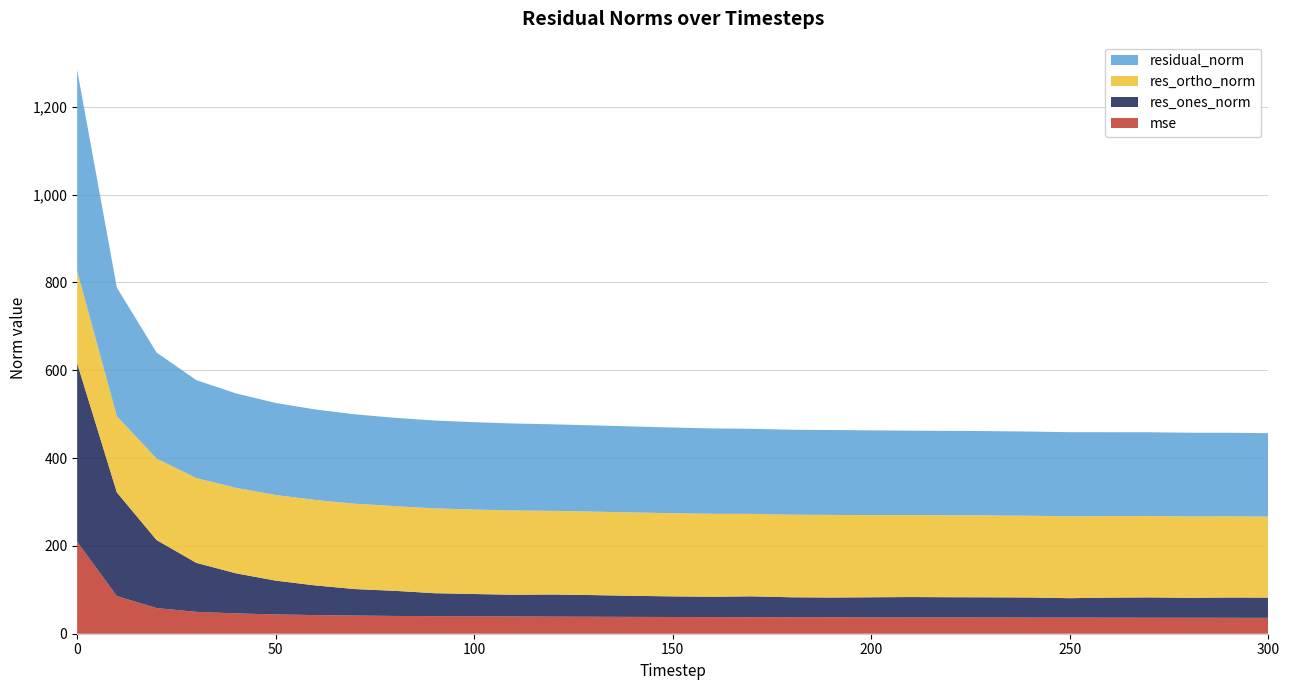

Reading left to right, extract all data points from this chart.

mse: 209.5	85.8	58.4	49.8	46.2	43.9	42.5	41.4	40.5	40.0	39.6	39.3	38.8	38.6	38.3	38.1	37.8	37.5	37.4	37.4	37.2	37.0	36.9	36.9	36.8	36.7	36.5	36.4	36.4	36.3	36.1
res_ones_norm: 406.4	236.0	155.0	111.7	91.3	77.0	67.5	60.2	57.2	52.3	50.8	49.5	50.5	49.4	47.9	47.0	46.5	47.6	45.6	45.0	45.8	46.5	46.2	46.1	45.8	44.2	45.7	46.3	45.4	46.2	46.1
res_ortho_norm: 210.5	173.5	185.4	193.1	194.7	195.0	194.7	194.4	192.9	193.1	192.4	191.9	190.5	190.1	189.9	189.4	188.8	187.8	188.0	188.1	187.3	186.6	186.6	186.5	186.2	186.4	185.6	185.2	185.2	184.8	184.5
residual_norm: 457.7	292.9	241.7	223.1	215.1	209.6	206.1	203.5	201.2	200.1	199.0	198.1	197.1	196.4	195.8	195.2	194.5	193.7	193.5	193.4	192.8	192.3	192.2	192.1	191.7	191.6	191.1	190.9	190.7	190.5	190.1